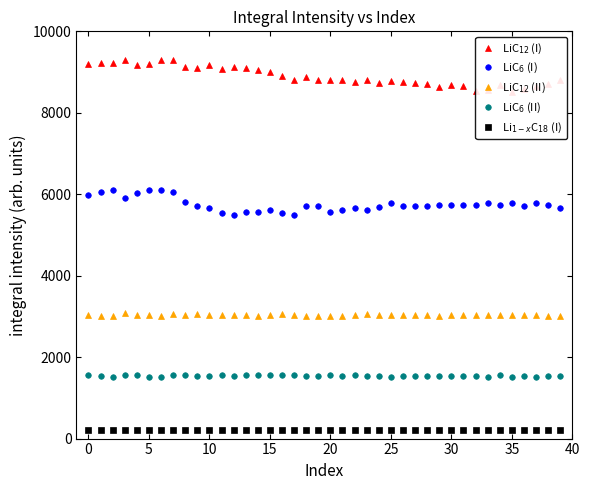

Rank the series by their maximum value, from lowest to highest.

Li$_{1-x}$C$_{18}$ (I), LiC$_{6}$ (II), LiC$_{12}$ (II), LiC$_{6}$ (I), LiC$_{12}$ (I)